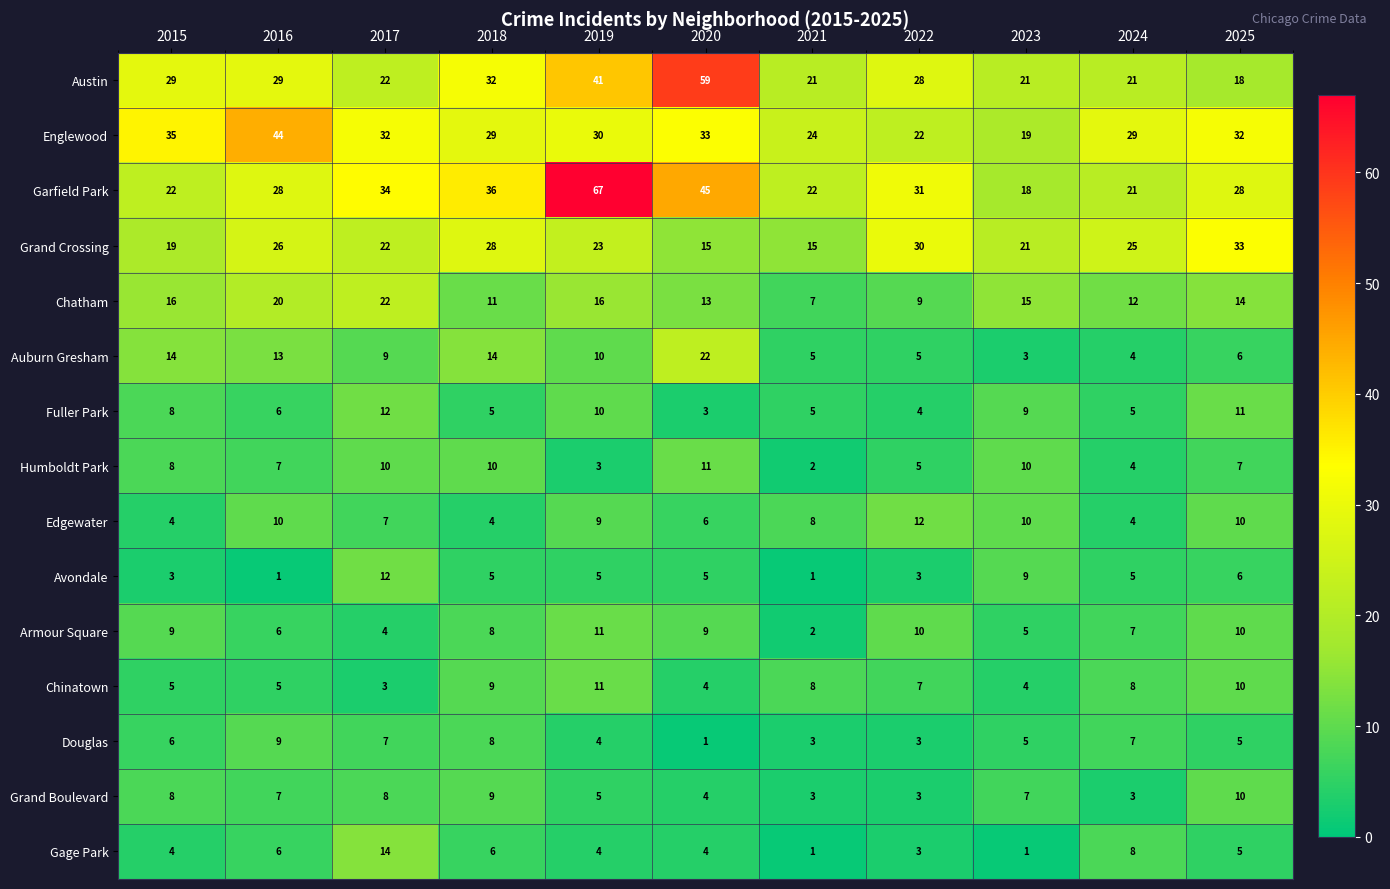

Which series has the widest spread of values?

Garfield Park